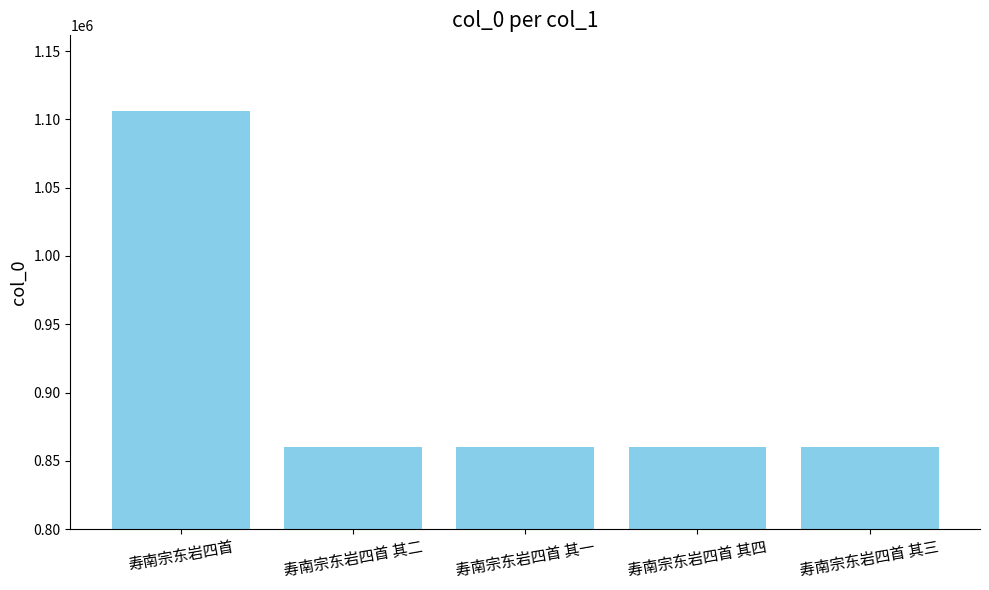

Which has a higher value, 寿南宗东岩四首 其三 or 寿南宗东岩四首?

寿南宗东岩四首